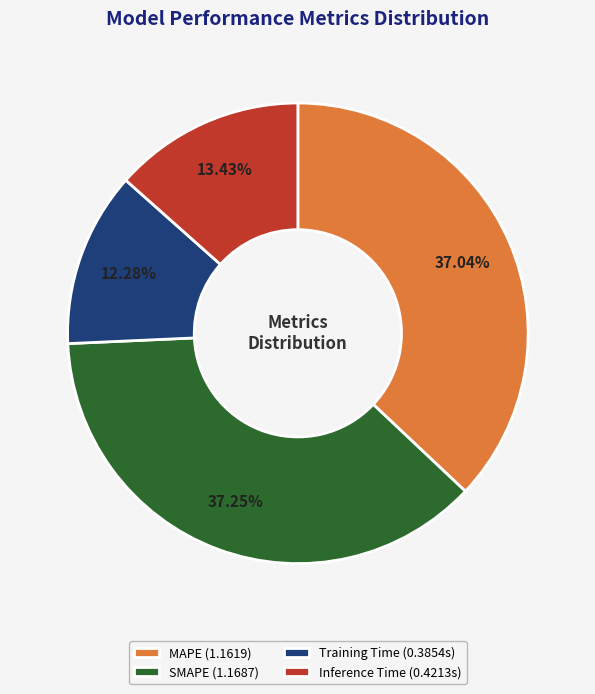

Is there a majority slice in this chart?

No